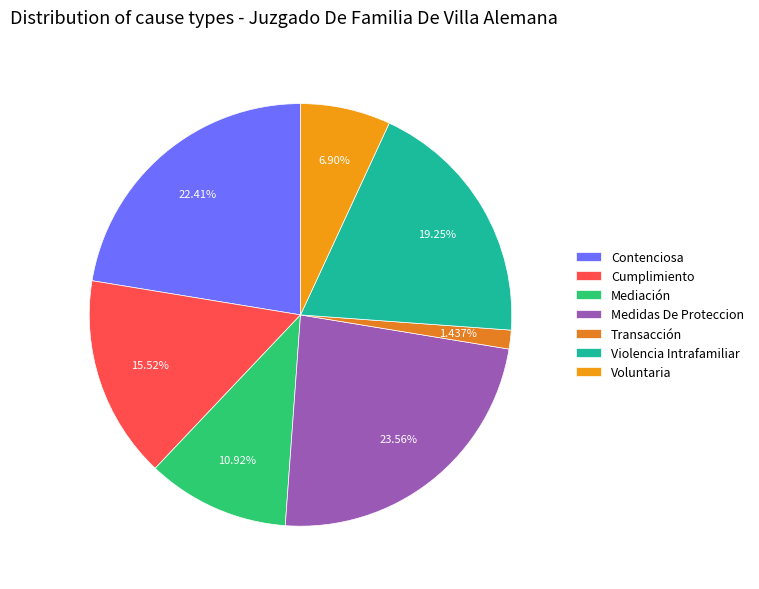

Which category has the biggest portion of the pie?

Medidas De Proteccion